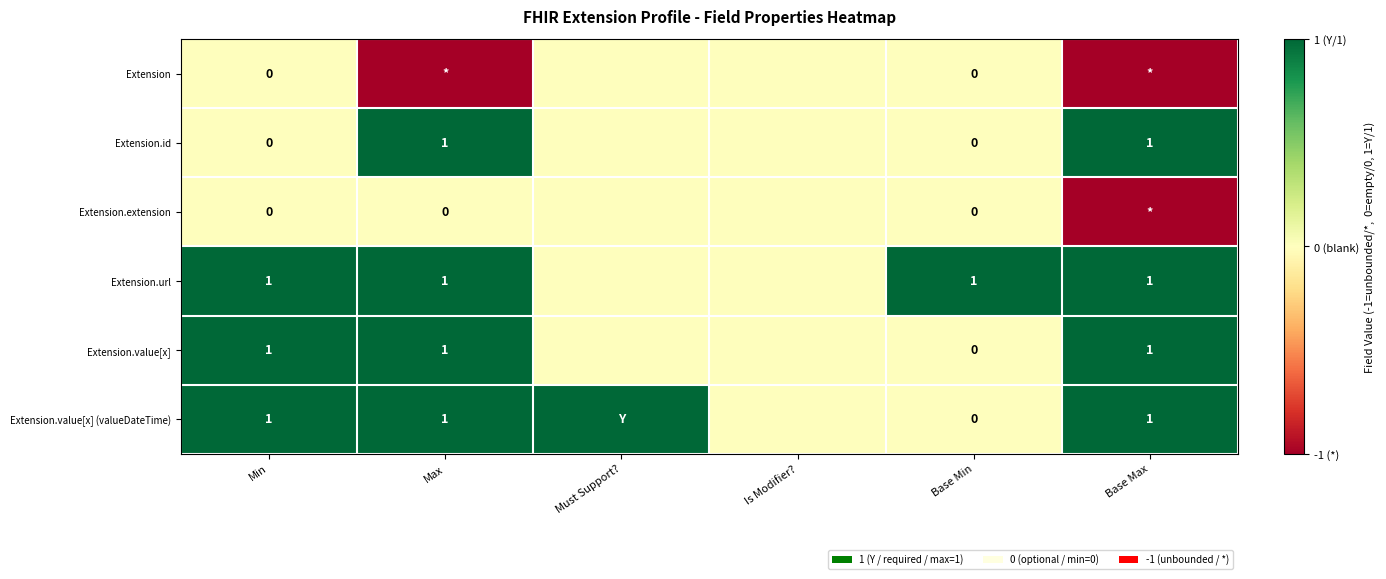

The Extension.value[x] series shows 1 at Min. True or false?

True